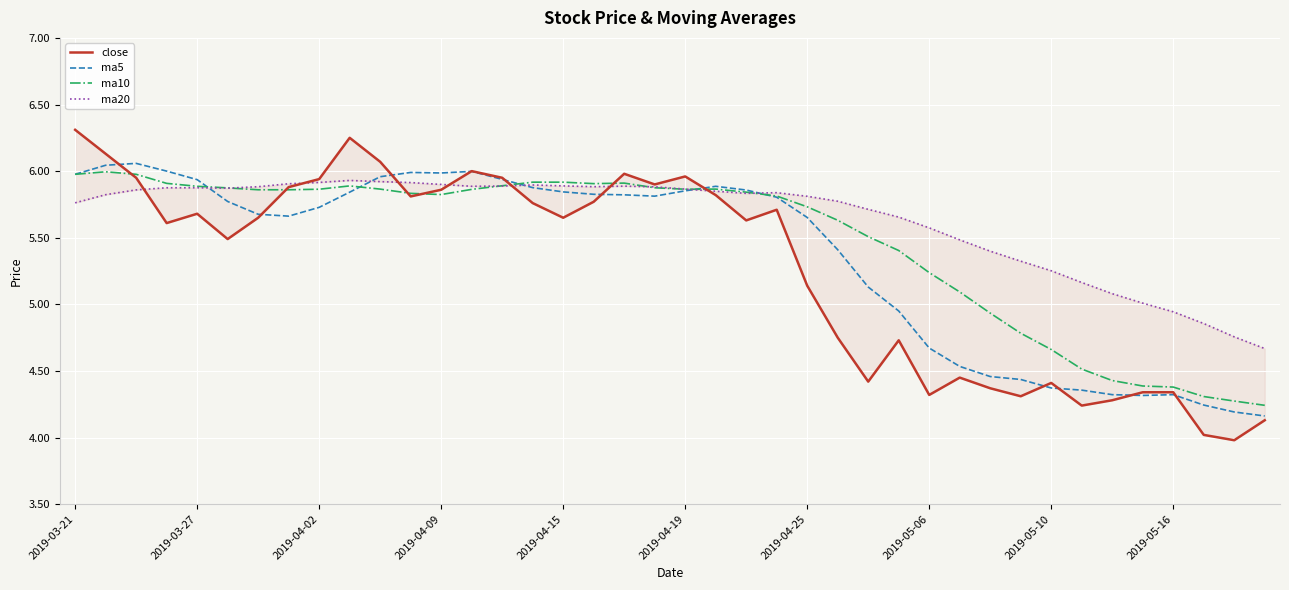

Which series has the largest range (max minus min)?

close